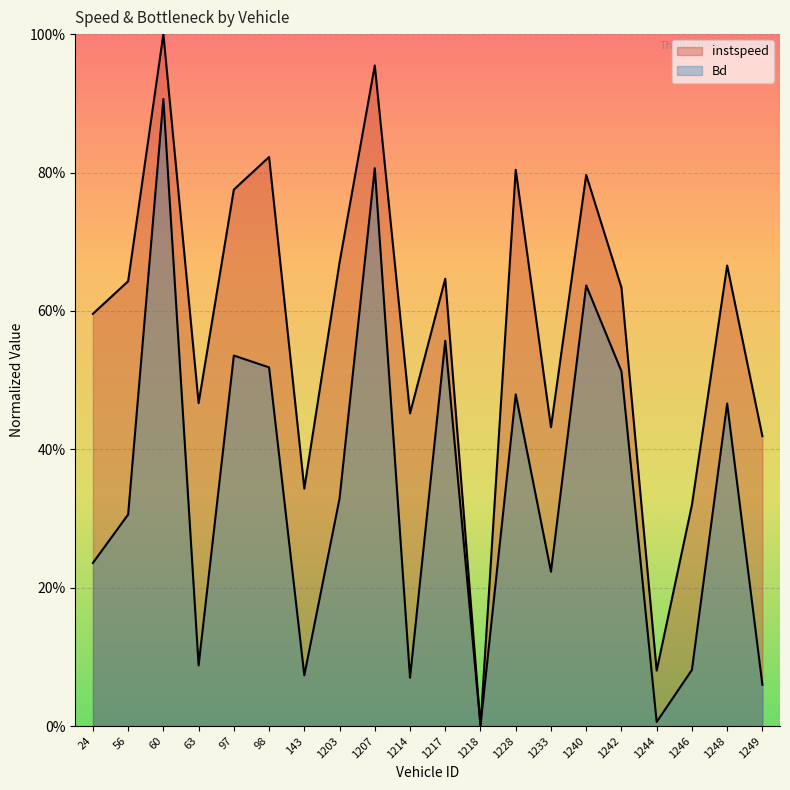

True or false: Bd has a value of 0.7 at 1242.0.

False